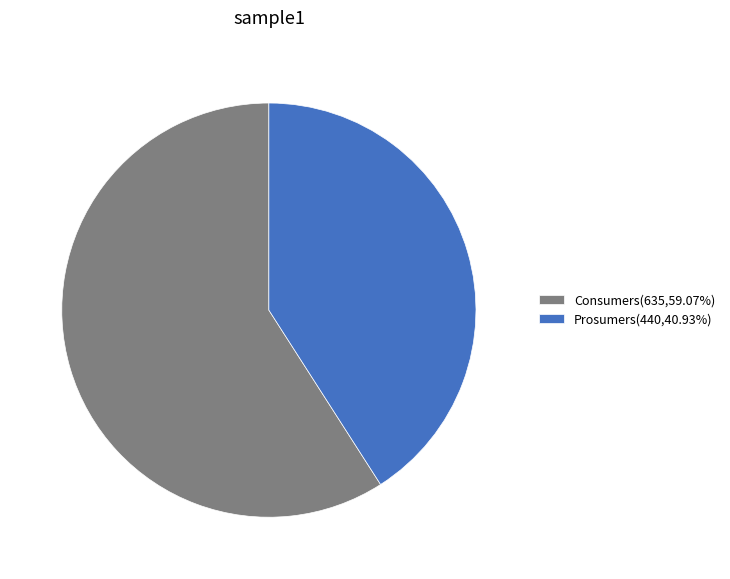

How many slices are in this pie chart?

2